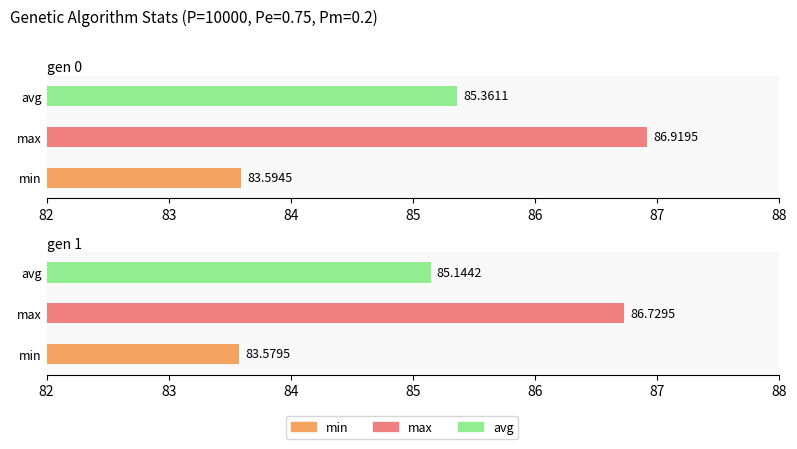

Reading left to right, list all the values displayed in this chart.

min: 83.6	83.6
max: 86.9	86.7
avg: 85.4	85.1